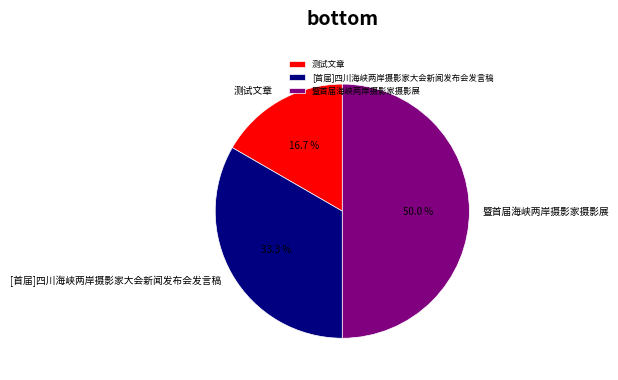

What is the largest slice in the pie chart?

暨首届海峡两岸摄影家摄影展